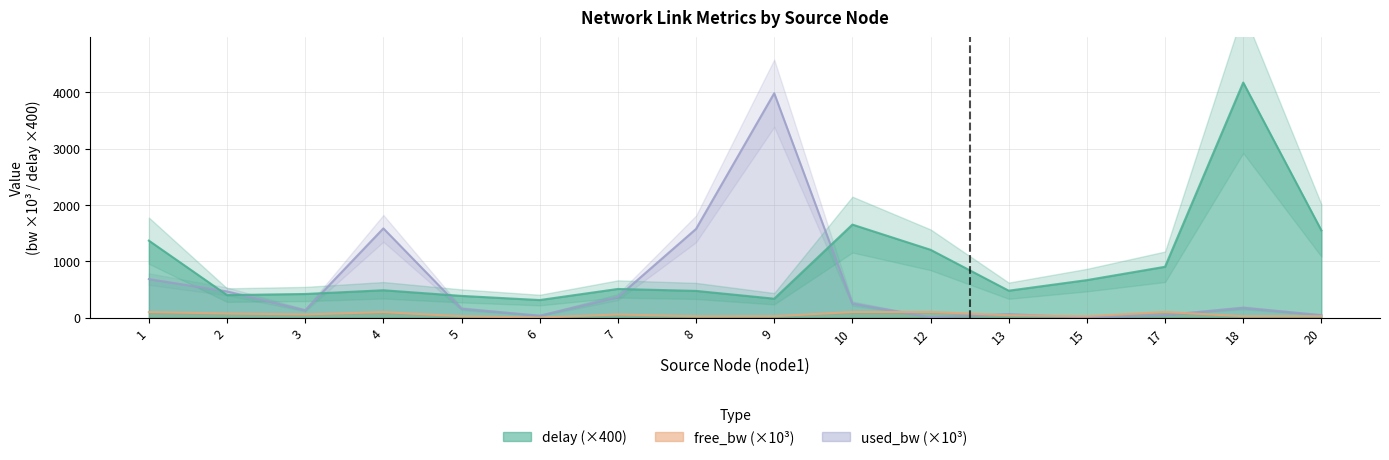

Reading left to right, what are all the values shown in this chart?

delay: 1367.5	400.6	420.1	486.5	386.1	312.6	509.5	474.9	336.5	1652.5	1205.2	478.8	666.6	903.5	4175.3	1549.3
free_bw_k: 98.6	73.2	56.5	98.4	24.8	1.5	56.5	23.4	25.0	99.7	100.0	42.5	25.0	100.0	24.8	25.0
used_bw_k: 684.8	465.9	130.5	1585.2	158.8	35.4	365.0	1575.7	3985.2	250.9	8.5	62.4	2.6	46.7	174.3	45.5